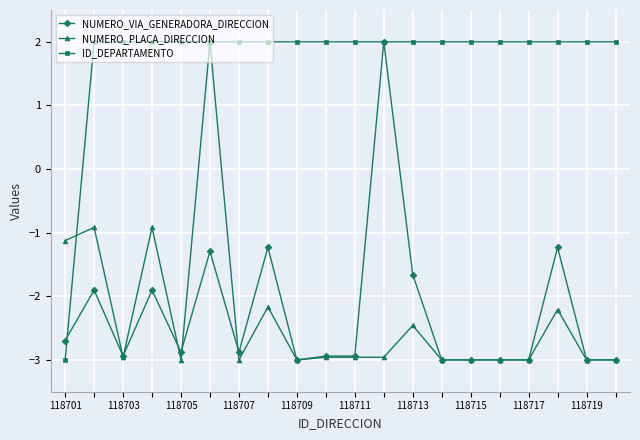

What is the value of the ID_DEPARTAMENTO point at the 9th from the left?

2.0